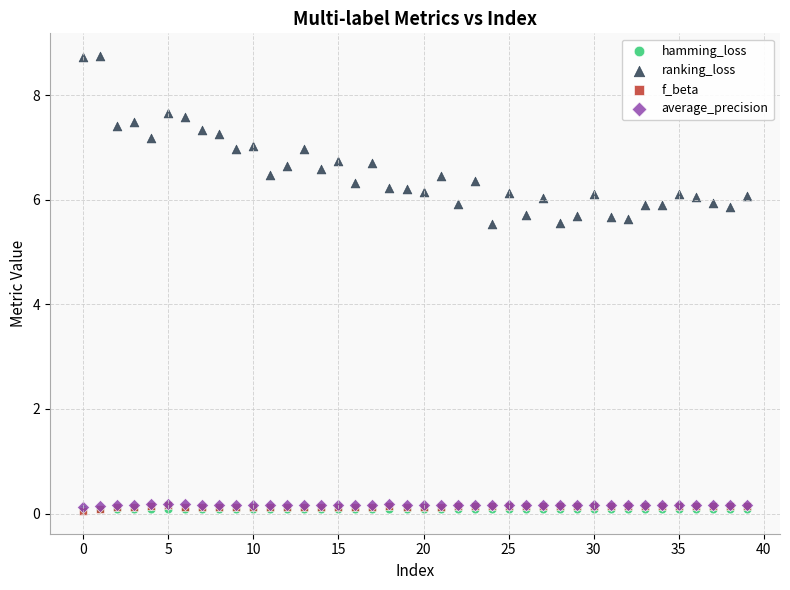

What are all the series names shown in the legend?

hamming_loss, ranking_loss, f_beta, average_precision